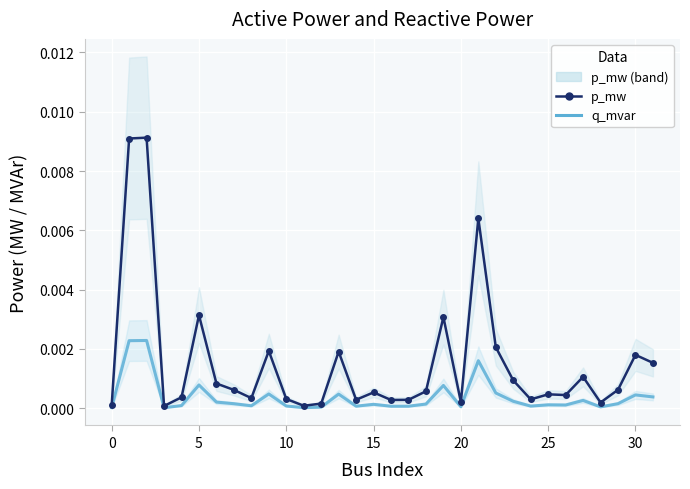

How many lines are shown in the chart?

2